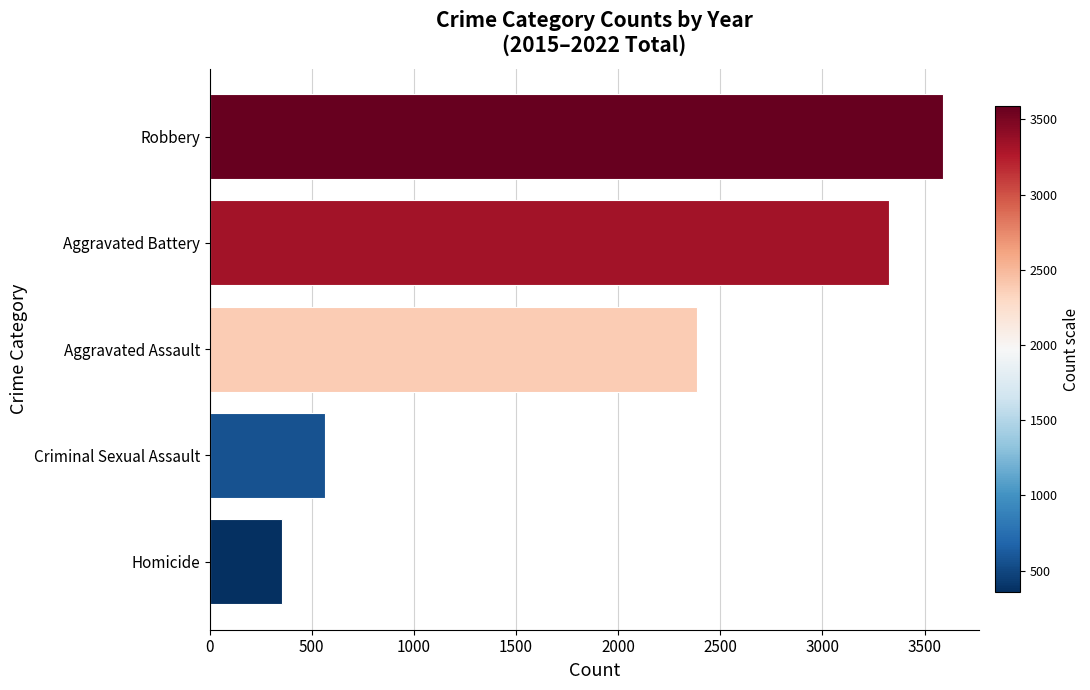

How many distinct data groups are displayed?

1